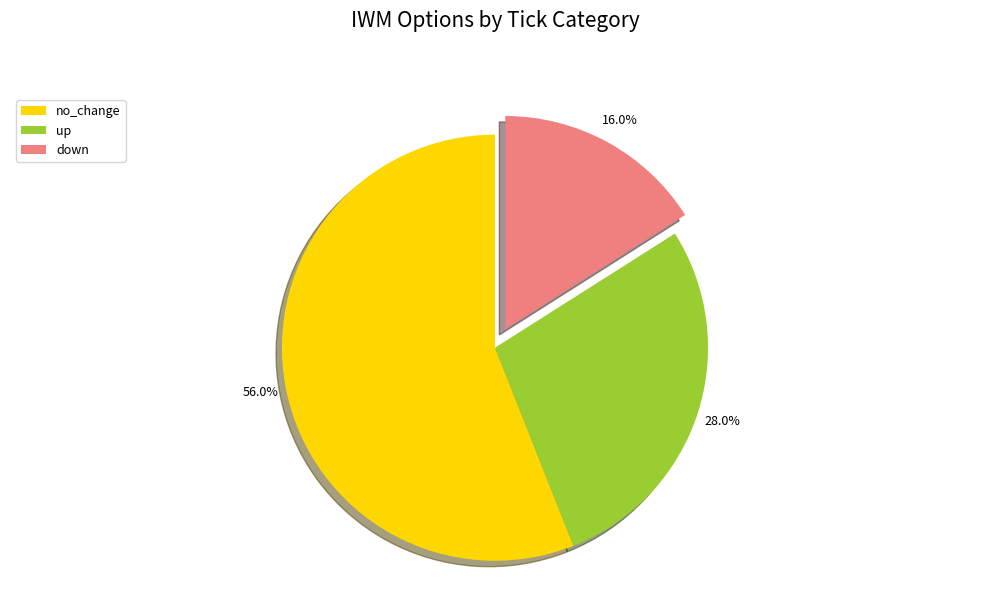

What percentage is the up slice, to the nearest percent?

28%